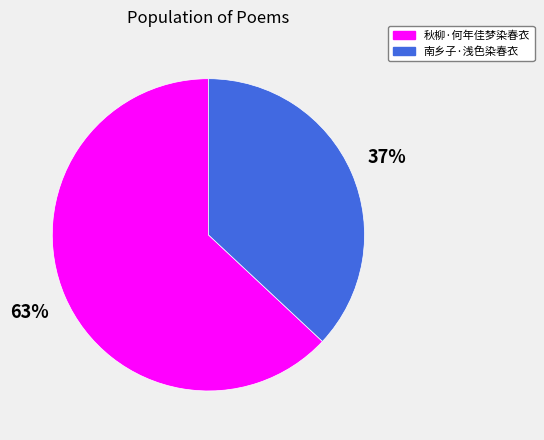

How many slices are in this pie chart?

2